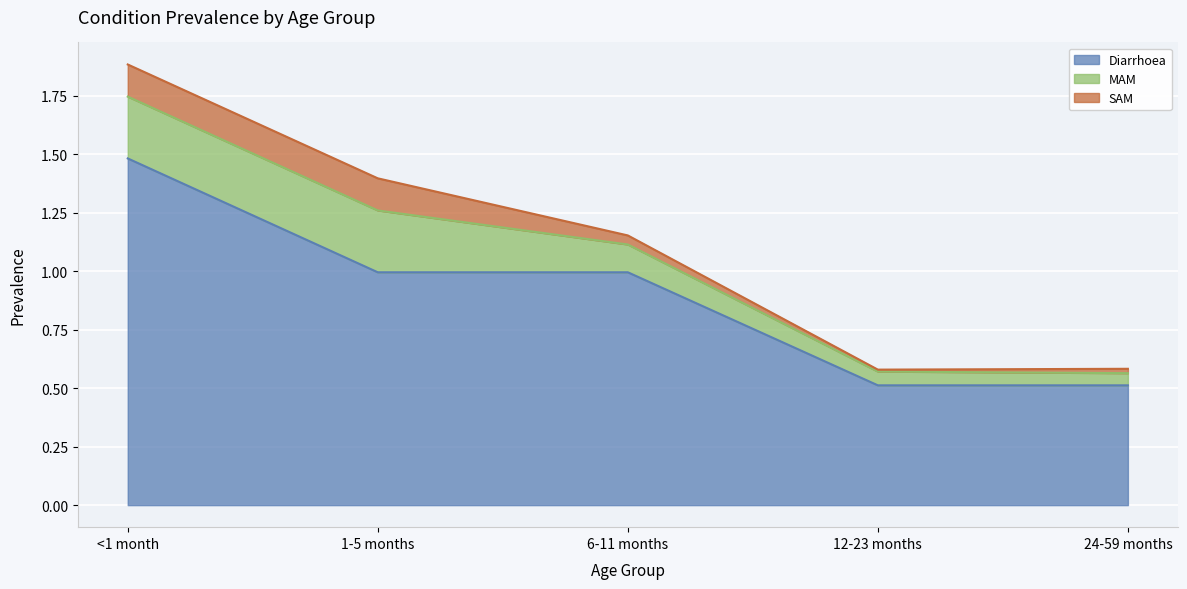

At how many categories does at least one series exceed 0?

5